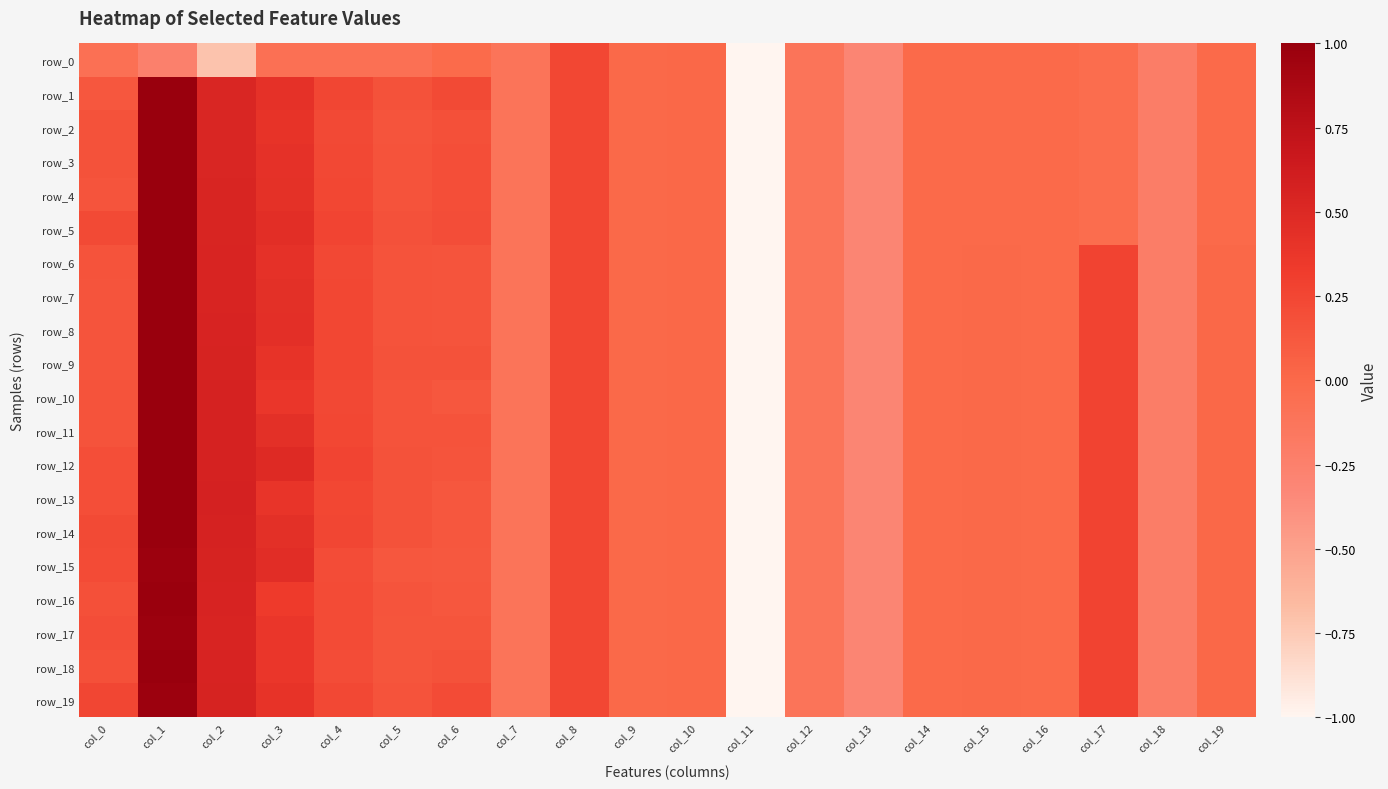

List the labels in order of row_10 value, largest first.

col_1, col_2, col_3, col_17, col_8, col_4, col_0, col_5, col_6, col_10, col_19, col_15, col_9, col_14, col_16, col_7, col_12, col_18, col_13, col_11